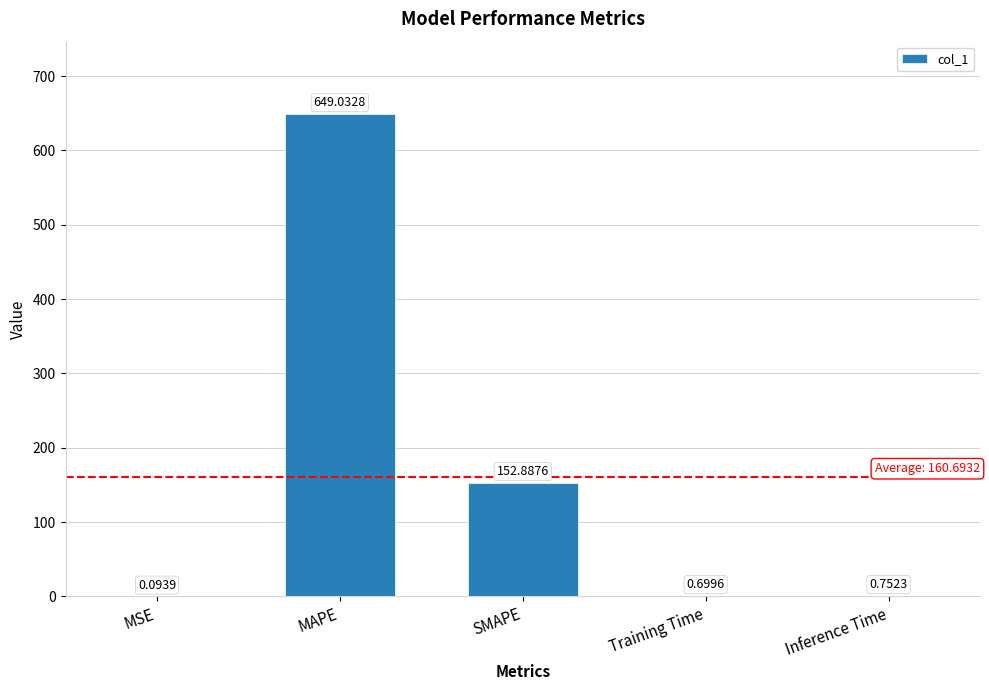

True or false: the data shows 649.0 at MAPE.

True